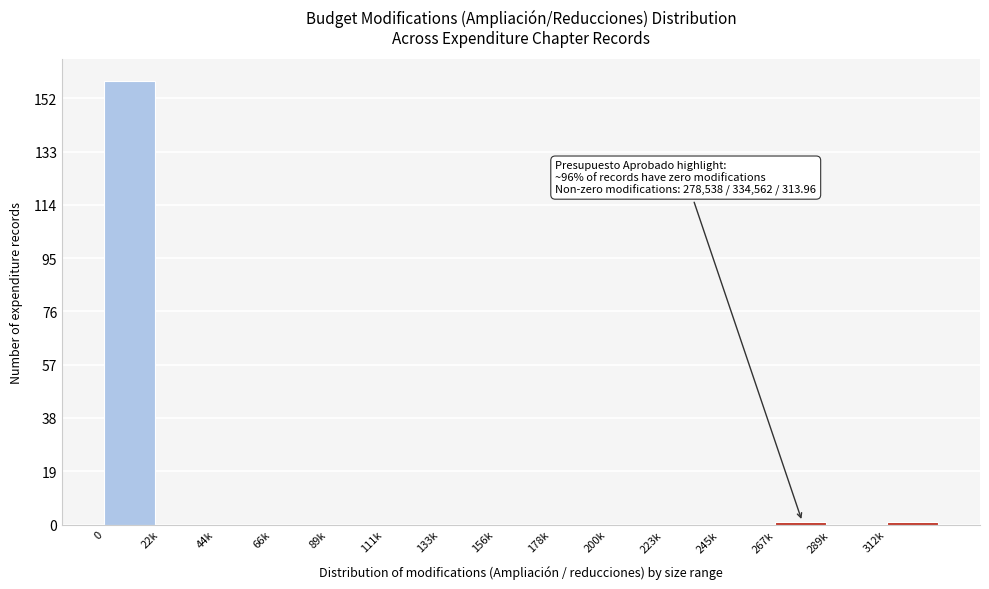

Reading left to right, extract all data points from this chart.

0=158	22k=0	44k=0	66k=0	89k=0	111k=0	133k=0	156k=0	178k=0	200k=0	223k=0	245k=0	267k=1	289k=0	312k=1